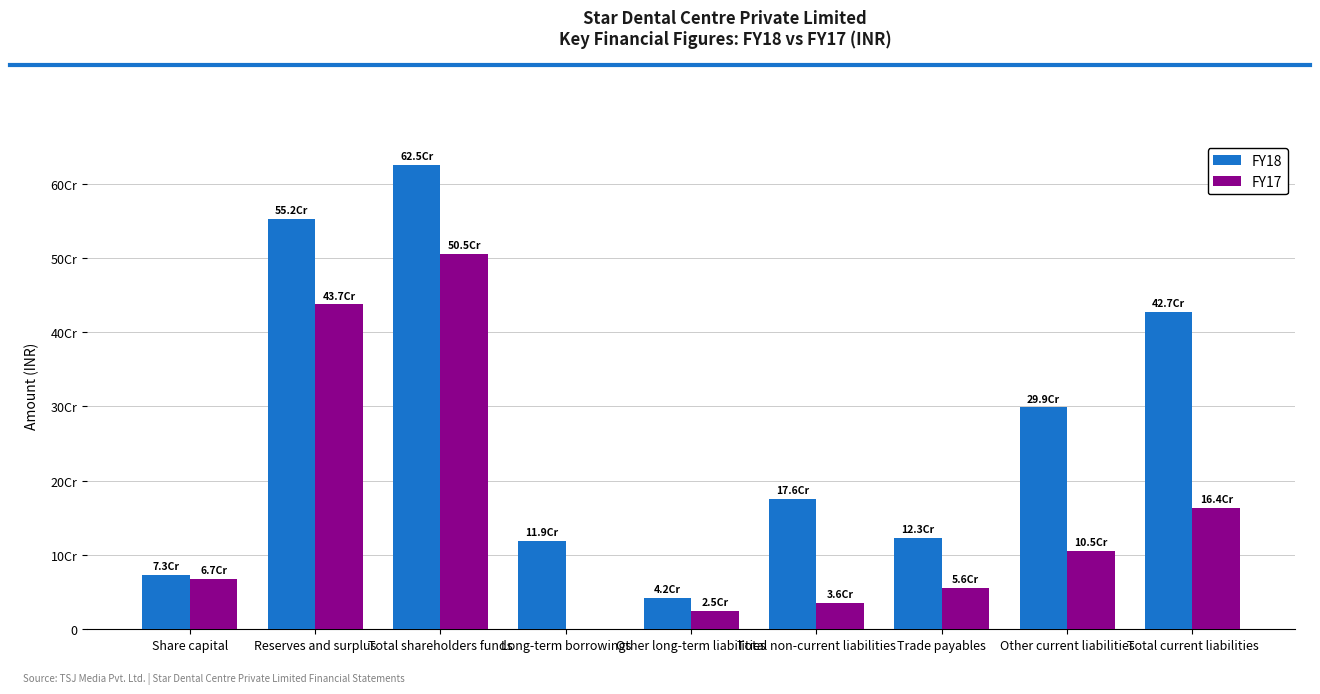

Which series has the widest spread of values?

FY18